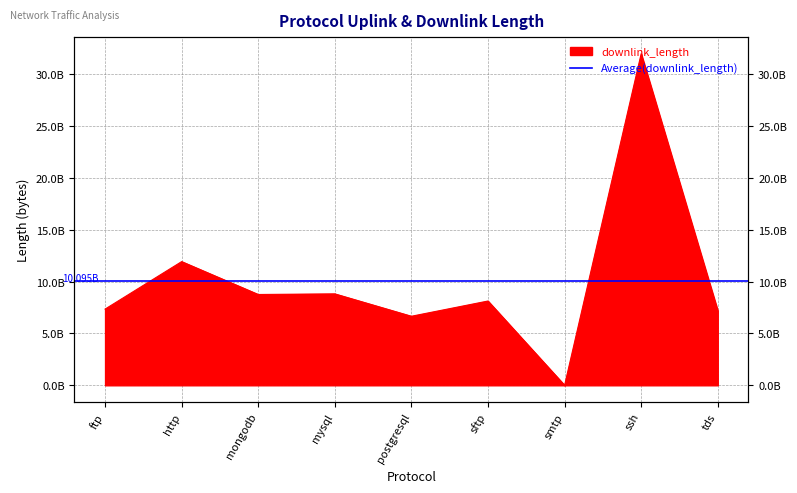

Read the value at tds, to the nearest 50.

7200933400